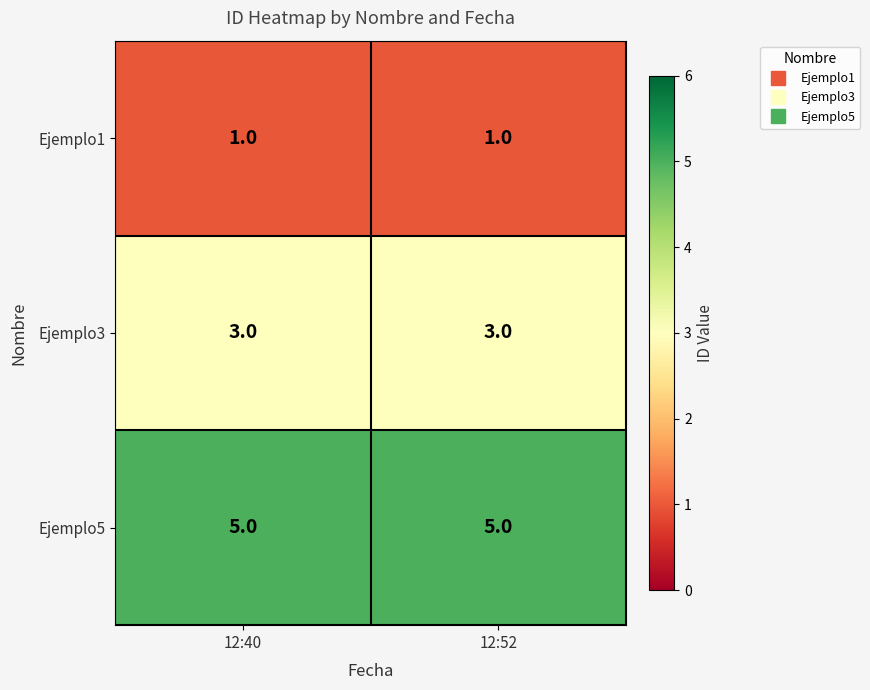

Reading left to right, transcribe all the data shown in this chart.

Ejemplo1: 1	1
Ejemplo3: 3	3
Ejemplo5: 5	5